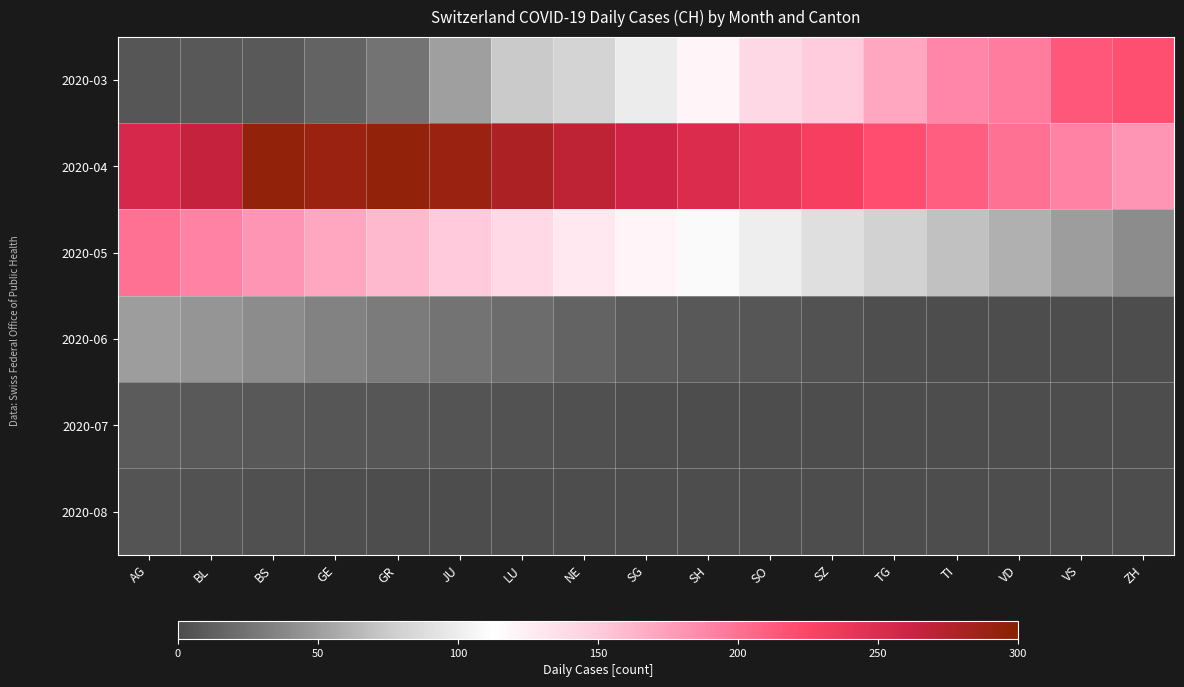

Reading left to right, list all the values displayed in this chart.

2020-03: AG=6	BL=8	BS=9	GE=15	GR=25	JU=51	LU=74	NE=82	SG=99	SH=120	SO=141	SZ=149	TG=171	TI=188	VD=194	VS=214	ZH=219
2020-04: AG=255	BL=266	BS=293	GE=290	GR=294	JU=290	LU=280	NE=270	SG=260	SH=250	SO=240	SZ=230	TG=220	TI=210	VD=200	VS=190	ZH=180
2020-05: AG=200	BL=190	BS=180	GE=170	GR=160	JU=150	LU=140	NE=130	SG=120	SH=110	SO=100	SZ=90	TG=80	TI=70	VD=60	VS=50	ZH=40
2020-06: AG=50	BL=45	BS=40	GE=35	GR=30	JU=25	LU=20	NE=15	SG=10	SH=8	SO=6	SZ=4	TG=2	TI=1	VD=0	VS=0	ZH=0
2020-07: AG=10	BL=9	BS=8	GE=7	GR=6	JU=5	LU=4	NE=3	SG=2	SH=1	SO=0	SZ=0	TG=0	TI=0	VD=0	VS=0	ZH=0
2020-08: AG=5	BL=4	BS=3	GE=2	GR=1	JU=0	LU=0	NE=0	SG=0	SH=0	SO=0	SZ=0	TG=0	TI=0	VD=0	VS=0	ZH=0